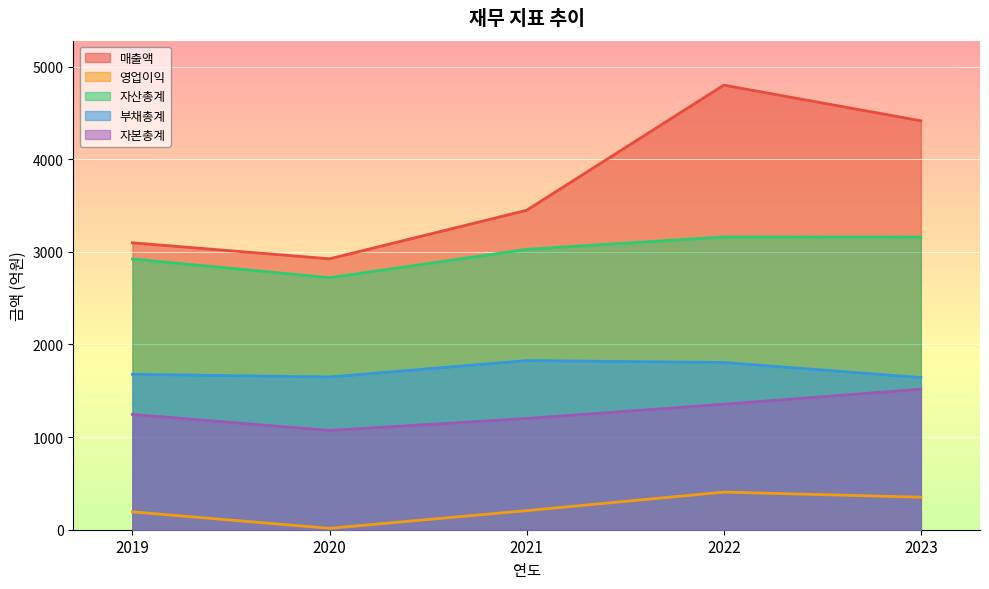

Reading left to right, extract all data points from this chart.

매출액: 3098	2925	3449	4800	4415
영업이익: 193	15	206	406	351
자산총계: 2923	2721	3027	3161	3160
부채총계: 1678	1649	1826	1806	1643
자본총계: 1245	1072	1201	1355	1517